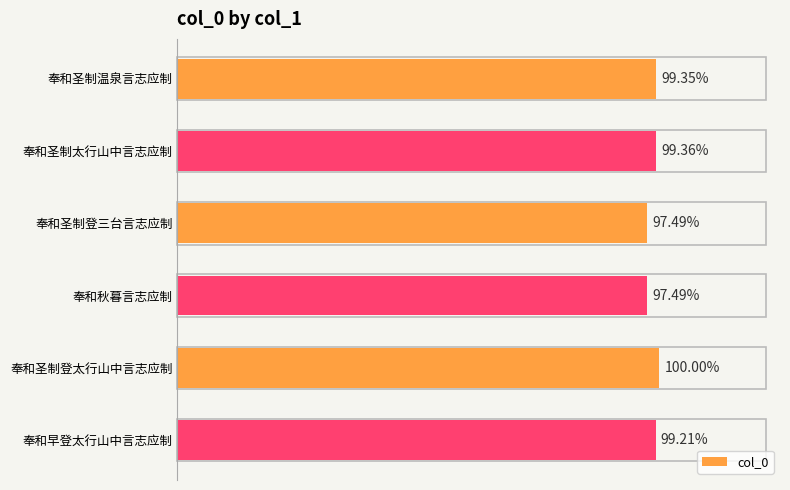

Are the bars horizontal?

Yes